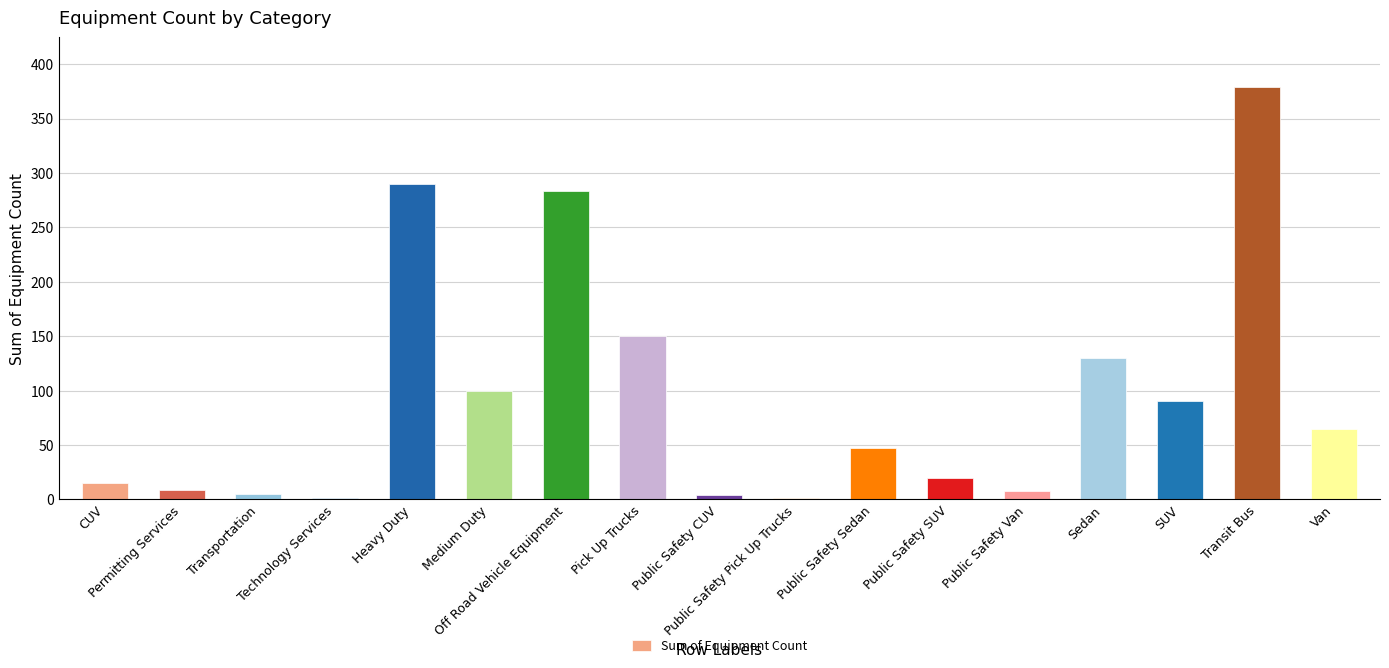

What is the sum of all values?

1597